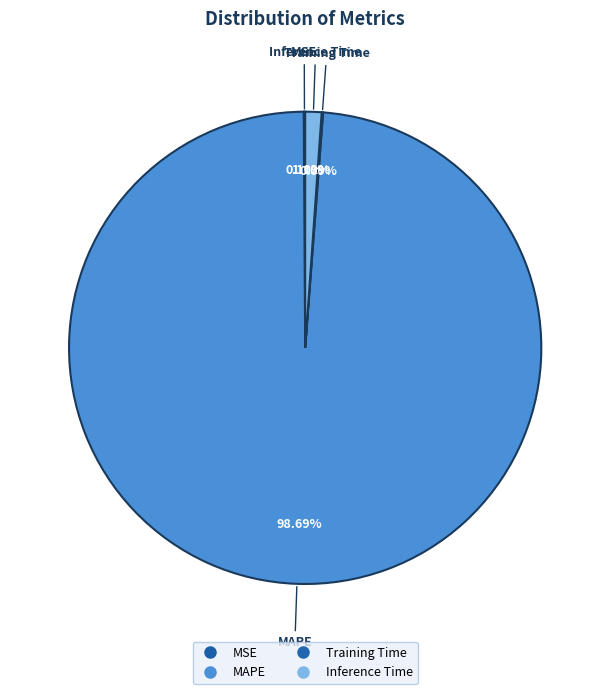

Count the number of slices in the pie.

4